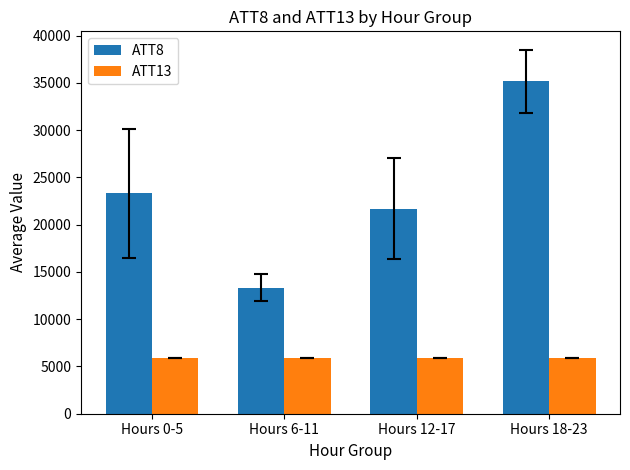

Does the chart contain stacked bars?

No